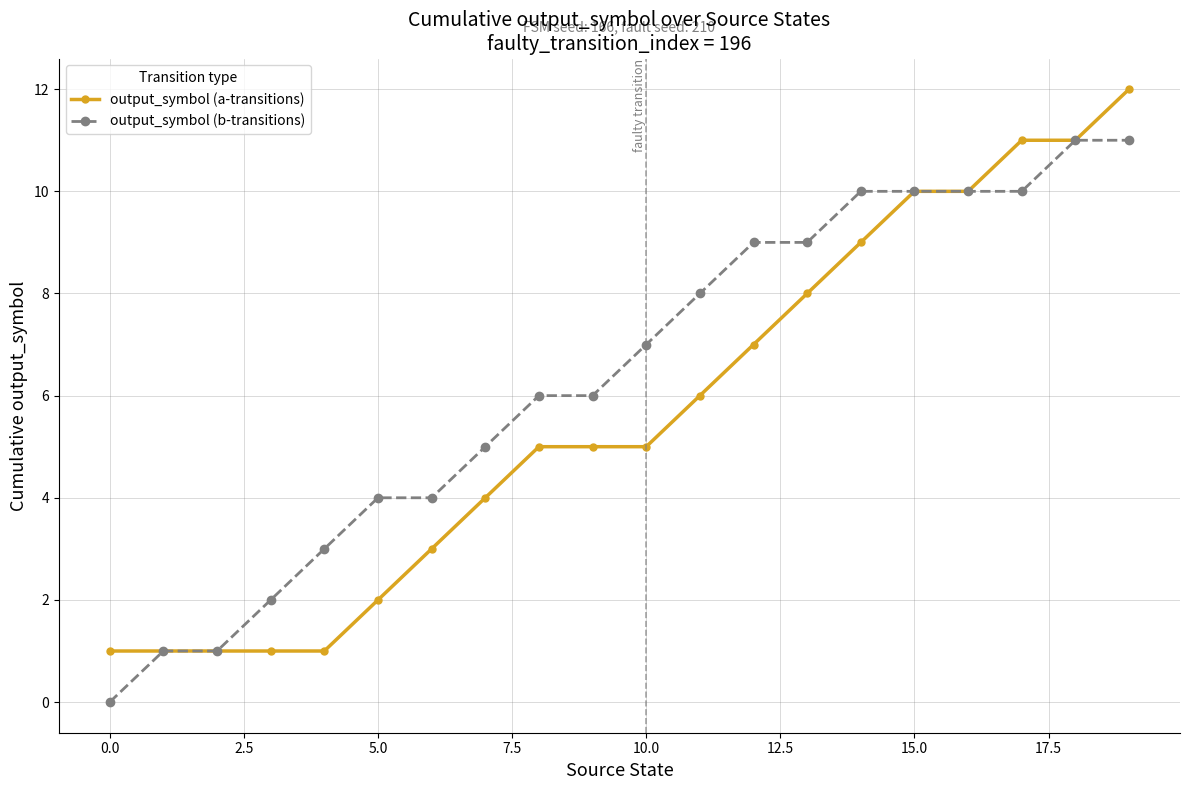

What is the average value of the output_symbol (a-transitions) series?

6